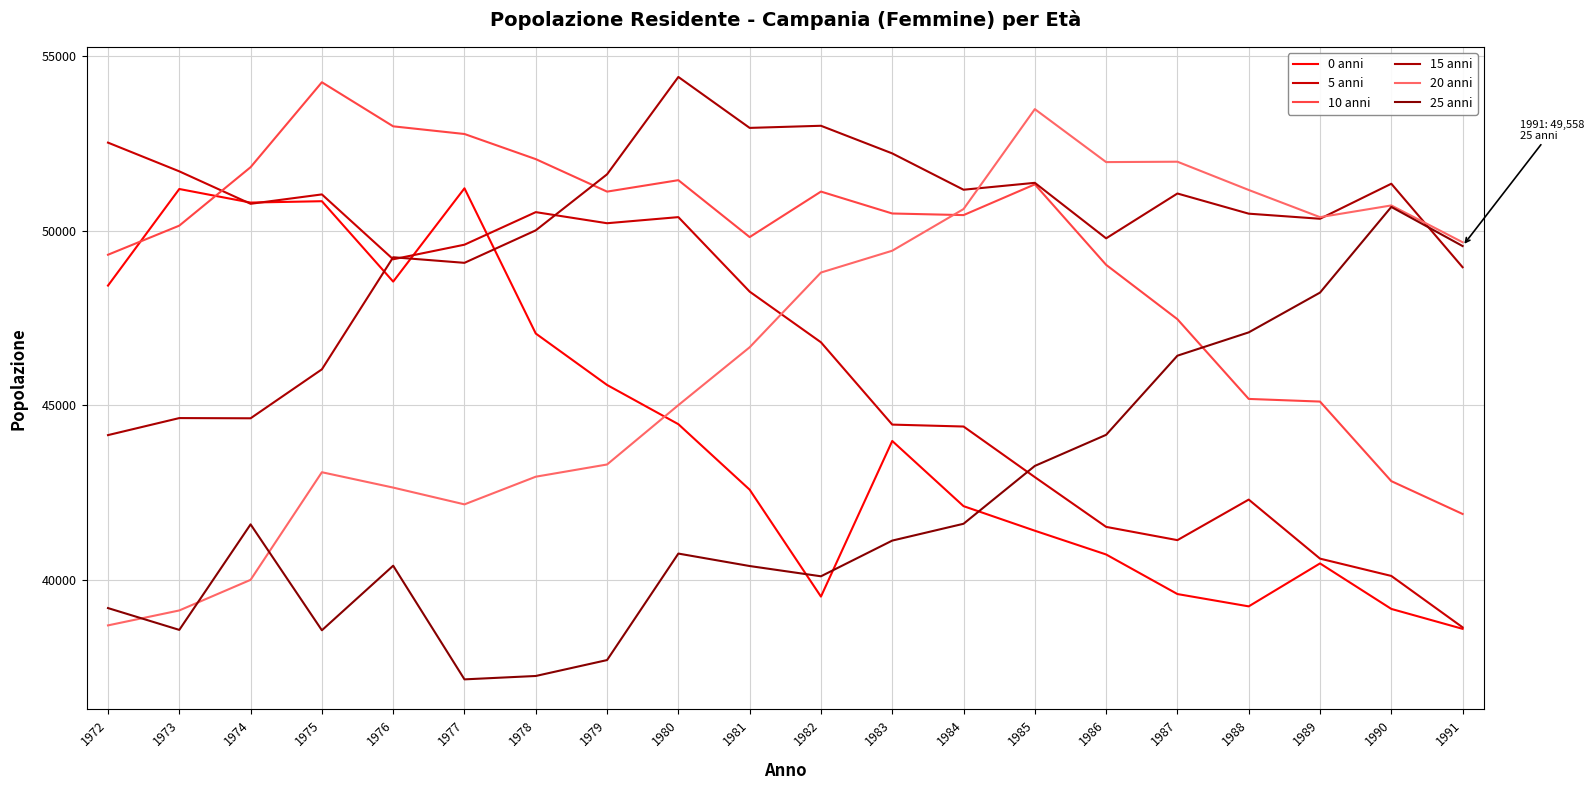

What is the sum of the 0 anni values at 1989 and 1980?

84916